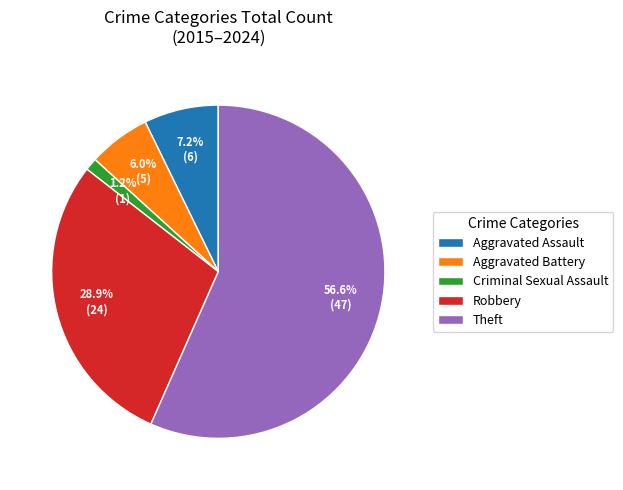

Is there any slice that represents more than half of the pie?

Yes